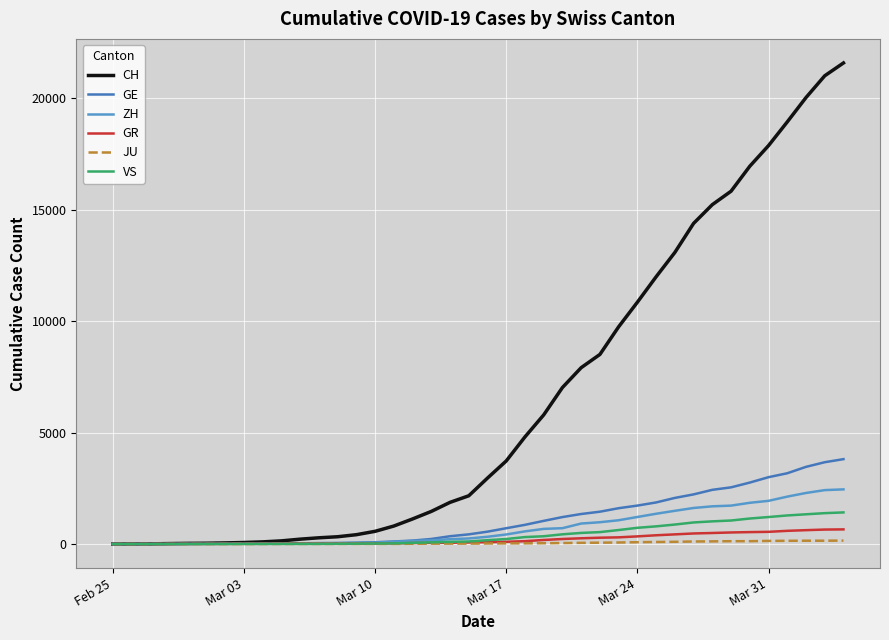

Which series has the largest total across all categories?

CH